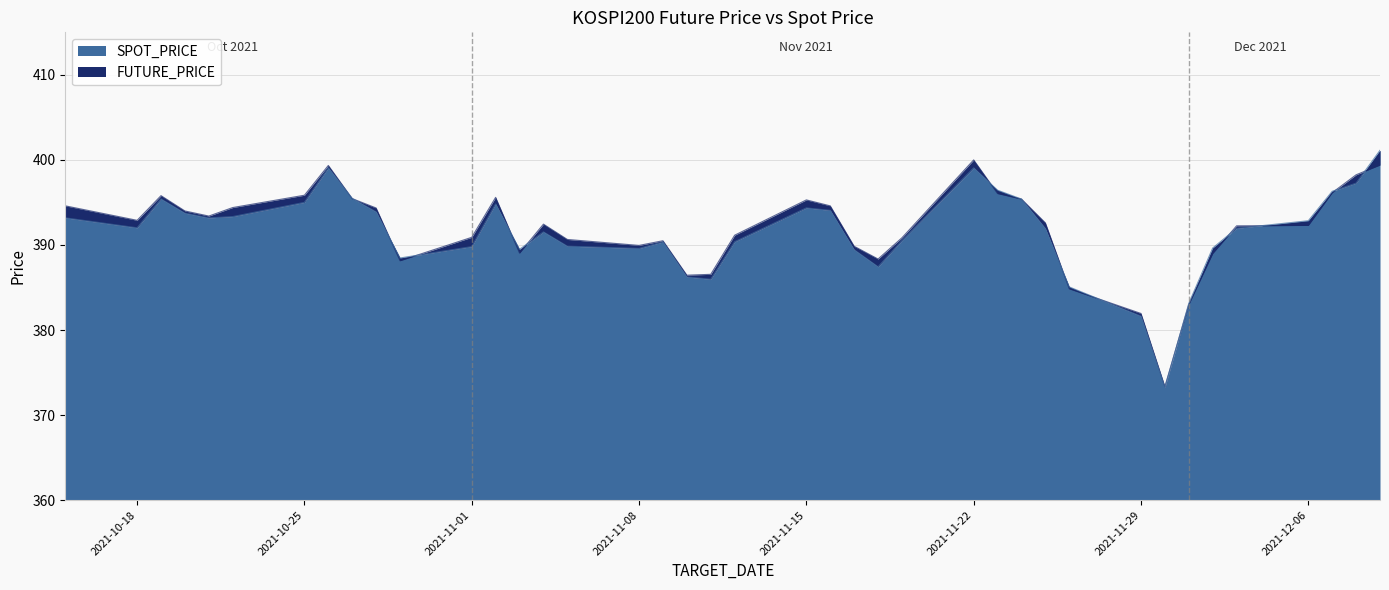

What is the difference between the maximum and second lowest values in the SPOT_PRICE series?

19.5